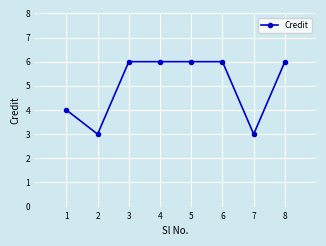

Reading left to right, list all the values displayed in this chart.

4	3	6	6	6	6	3	6